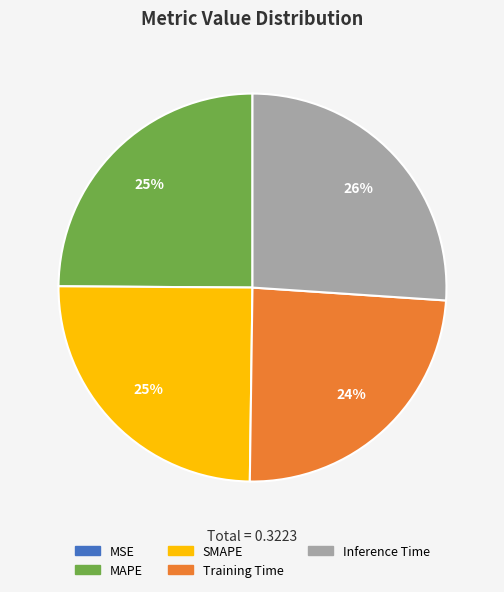

Does MAPE represent more than half of the total?

No